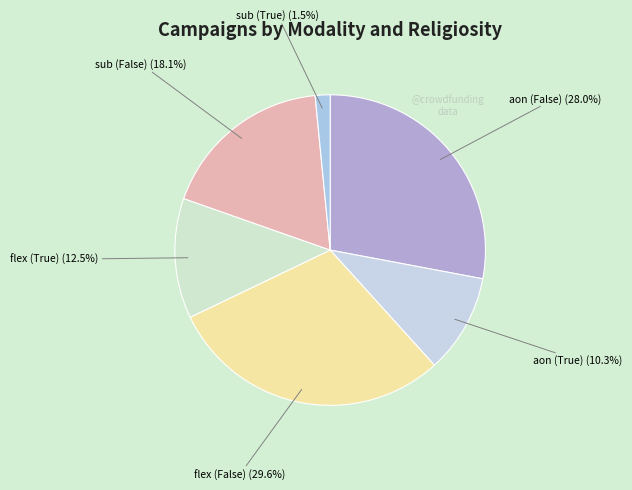

To the nearest percent, what is the difference between the largest and smallest slice percentages?

28%